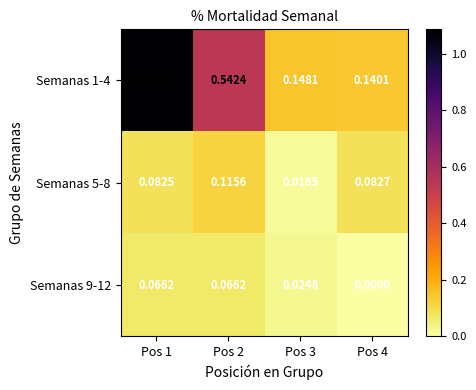

Is the value of Semanas 1-4 at Pos 1 greater than the value of Semanas 5-8 at Pos 1?

Yes